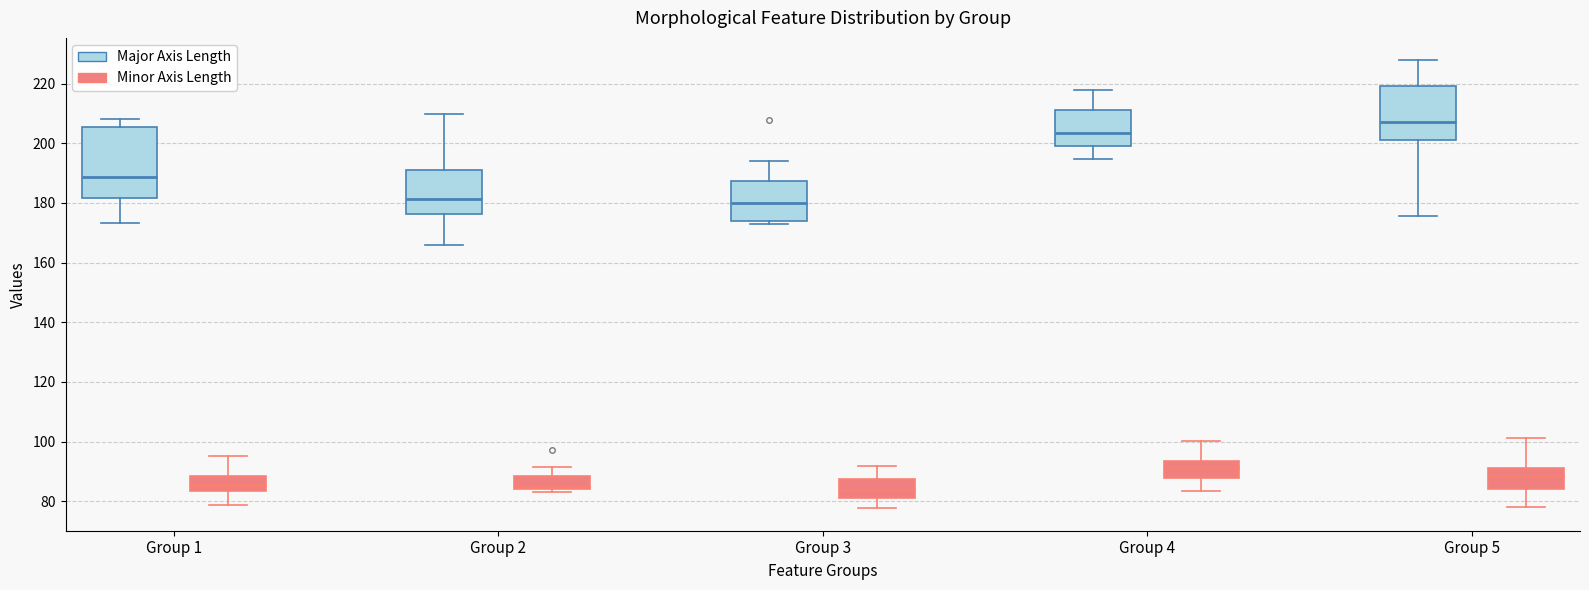

Where is the lower edge of the box for Group 4 (Major Axis Length) on the y-axis? The values are not printed on the chart, so give them approximately, as read against the axis.

198